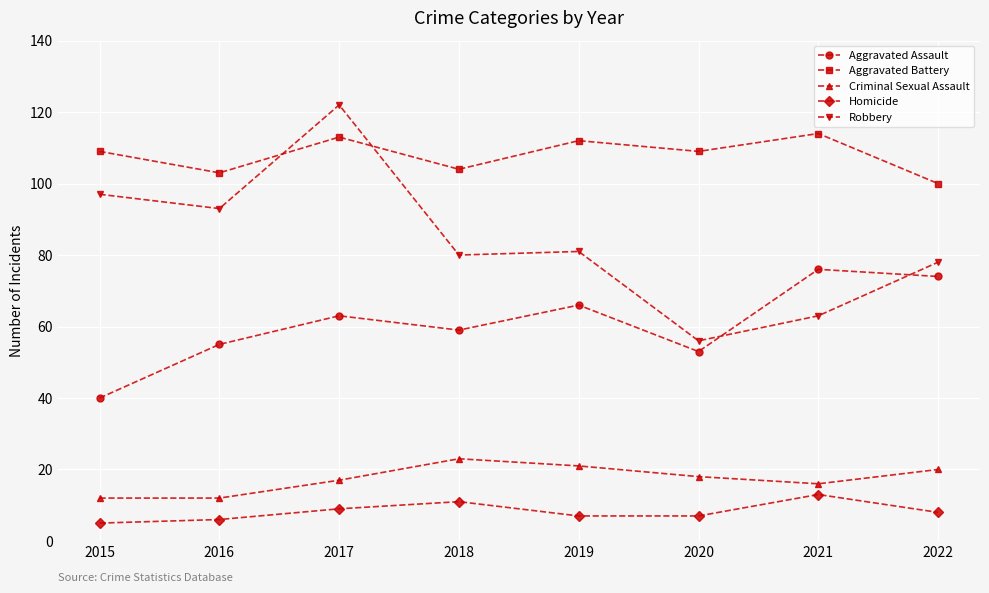

At which category does Aggravated Assault reach its first local peak?

2017